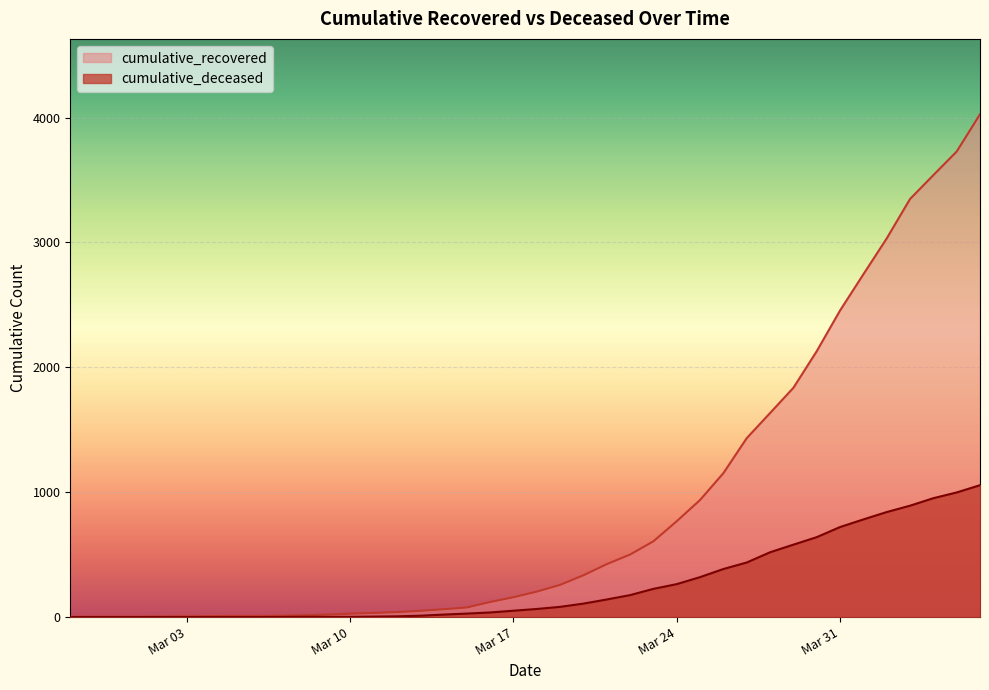

Reading right to left, extract all data points from this chart.

cumulative_recovered: 4026	3728	3539	3348	3032	2745	2455	2129	1836	1634	1433	1153	938	768	607	501	424	335	258	204	159	121	77	63	50	40	33	27	20	14	10	9	9	8	6	5	4	4	4	3
cumulative_deceased: 1056	998	952	892	841	782	721	640	580	519	437	385	320	264	226	176	141	108	82	65	51	37	28	20	11	6	4	2	2	2	1	0	0	0	0	0	0	0	0	0